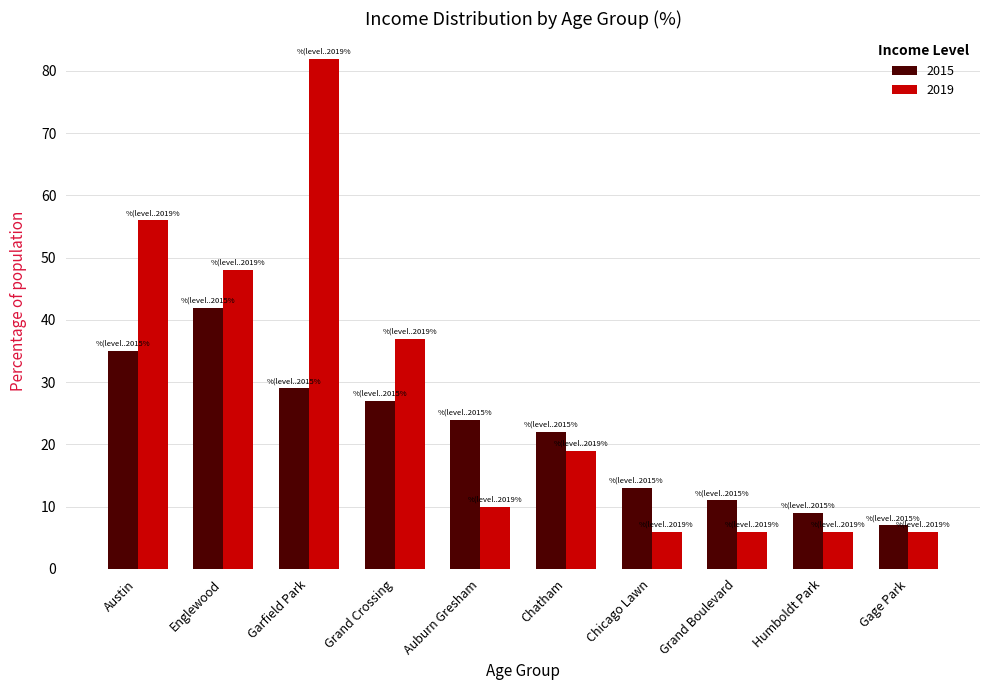

What is the value of the 2019 bar at the 7th from the left?

6